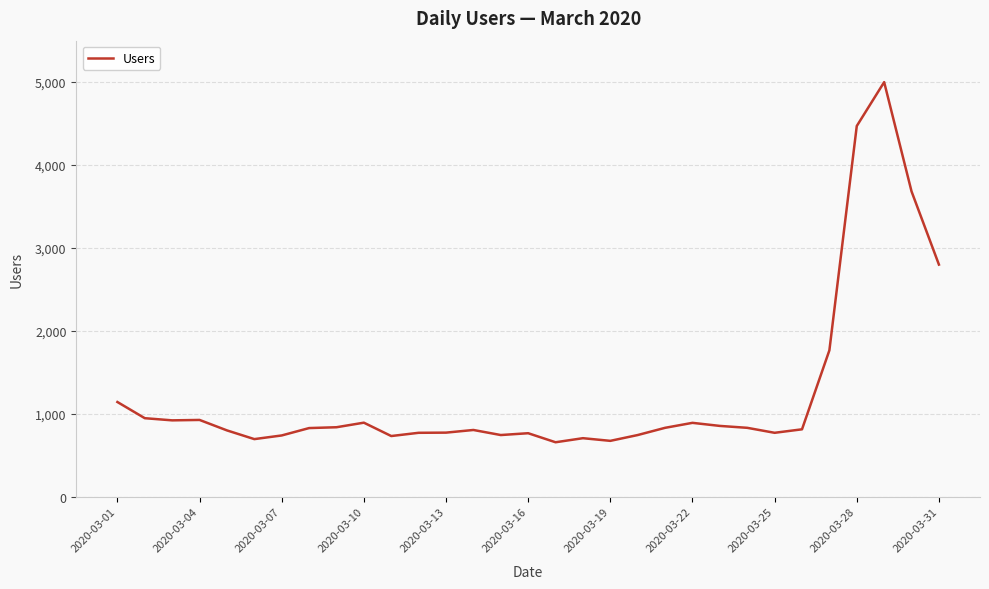

What is the difference between the maximum and minimum values?

4340